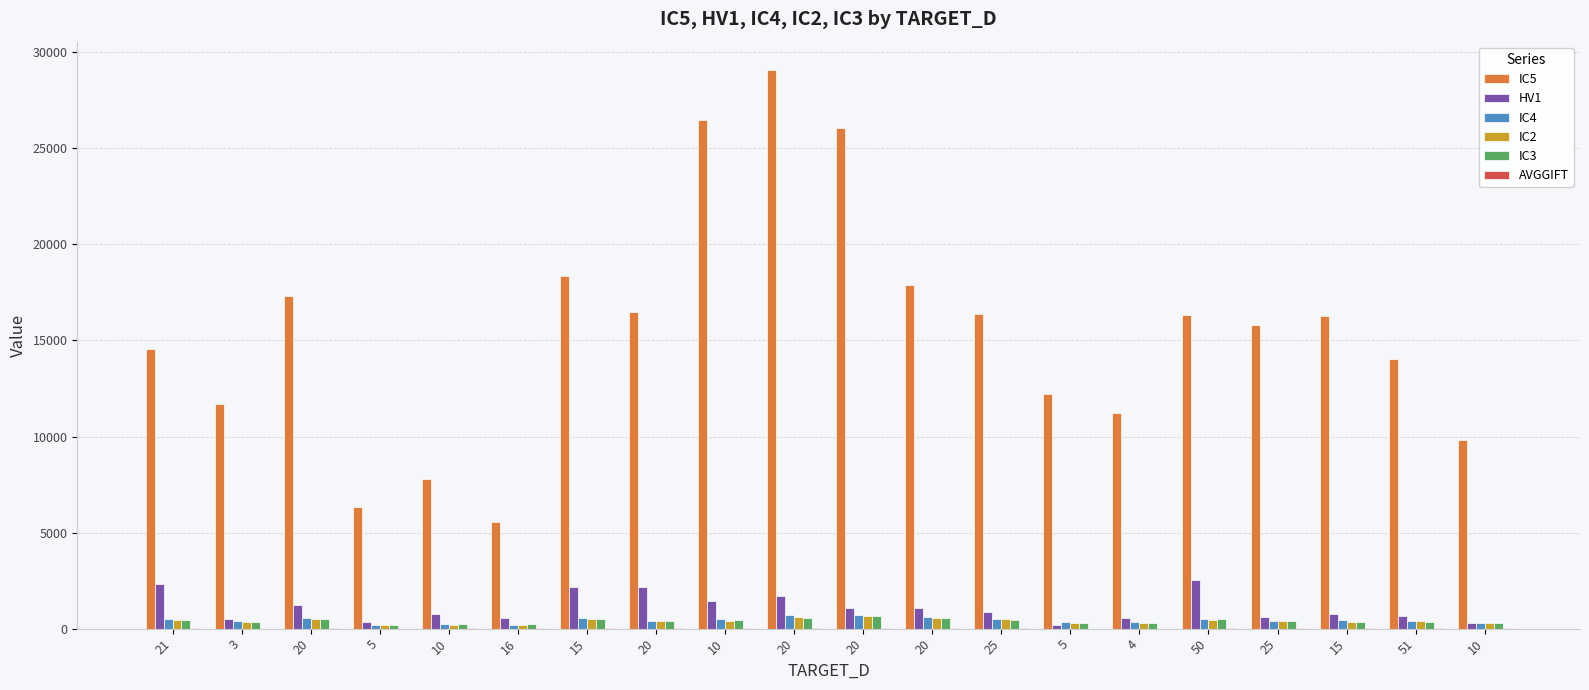

What is the label of the 3rd bar from the right?

15